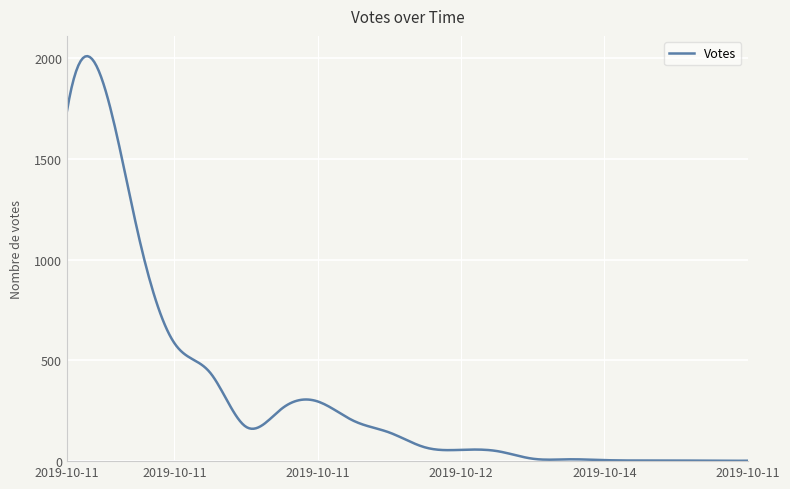

What is the sum of all values?

99306.1